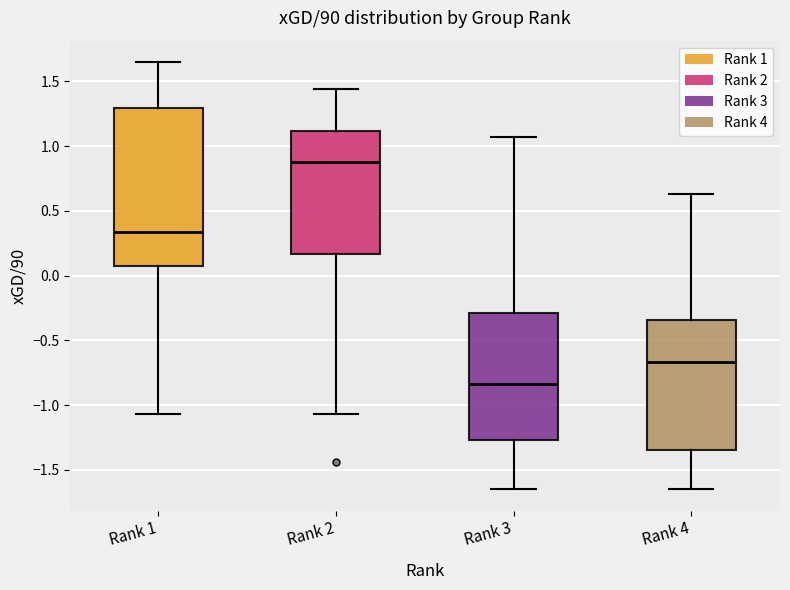

Comparing the boxes themselves (not the whiskers), which one is the tallest?

Rank 1